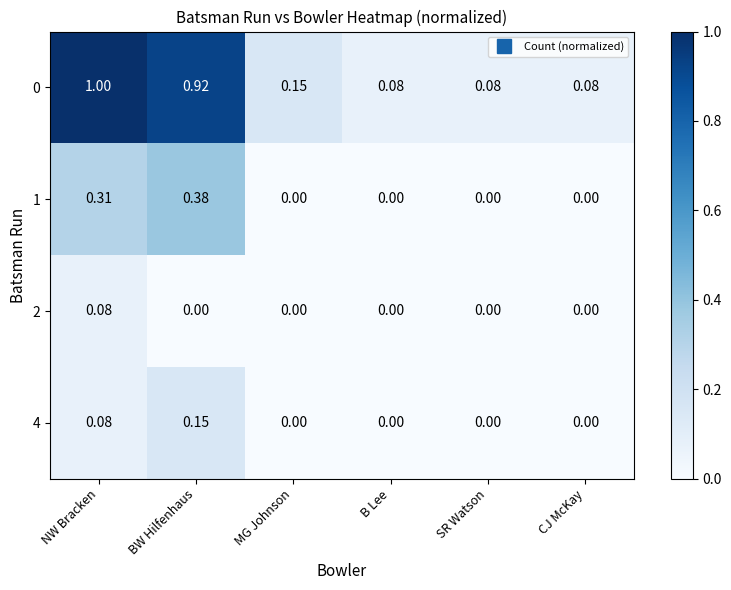

At which category is the sum across all series the highest?

NW Bracken